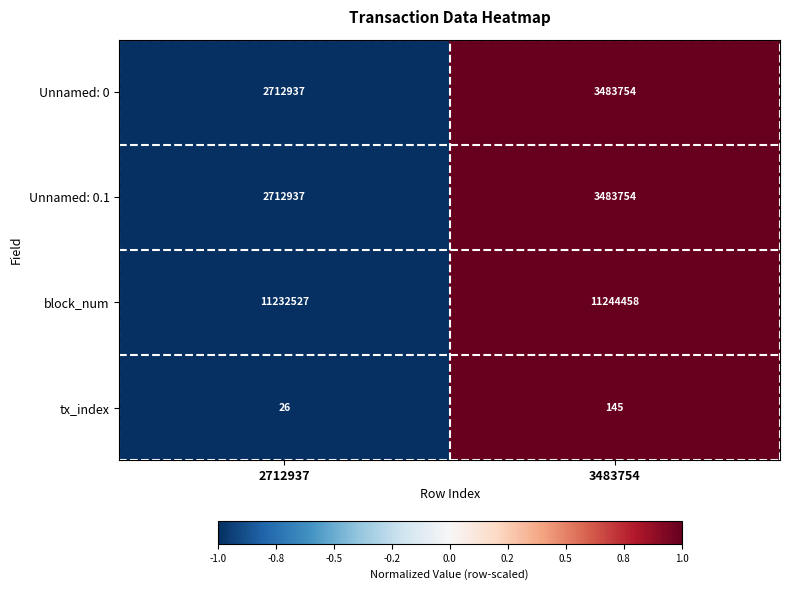

The Unnamed: 0.1 series shows 2712937 at 2712937. True or false?

True